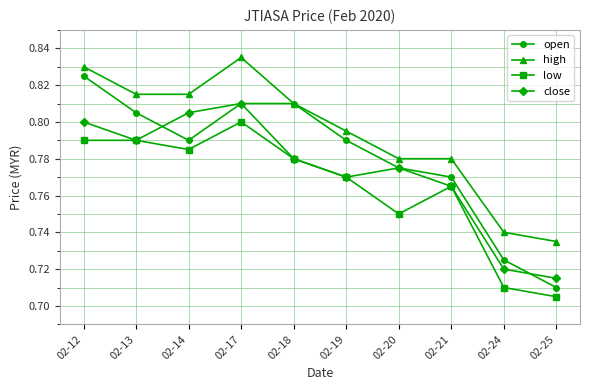

True or false: low and open intersect in this chart.

False